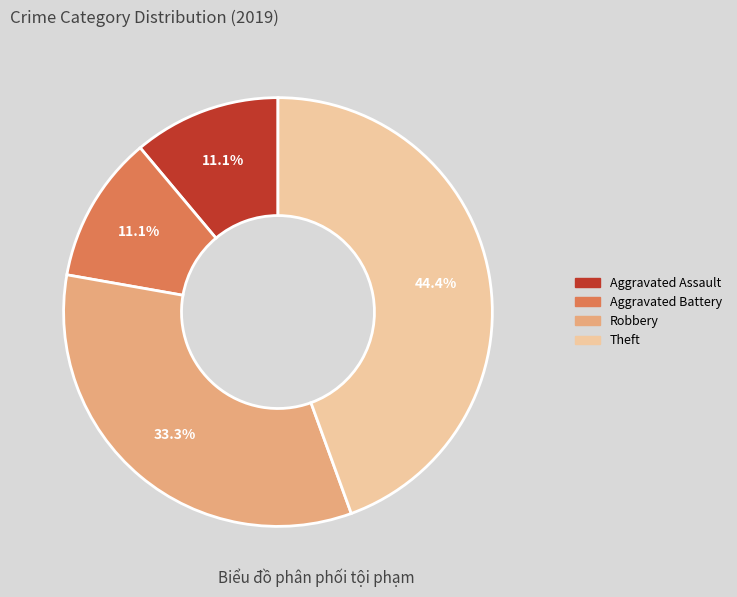

What is the largest slice in the pie chart?

Theft